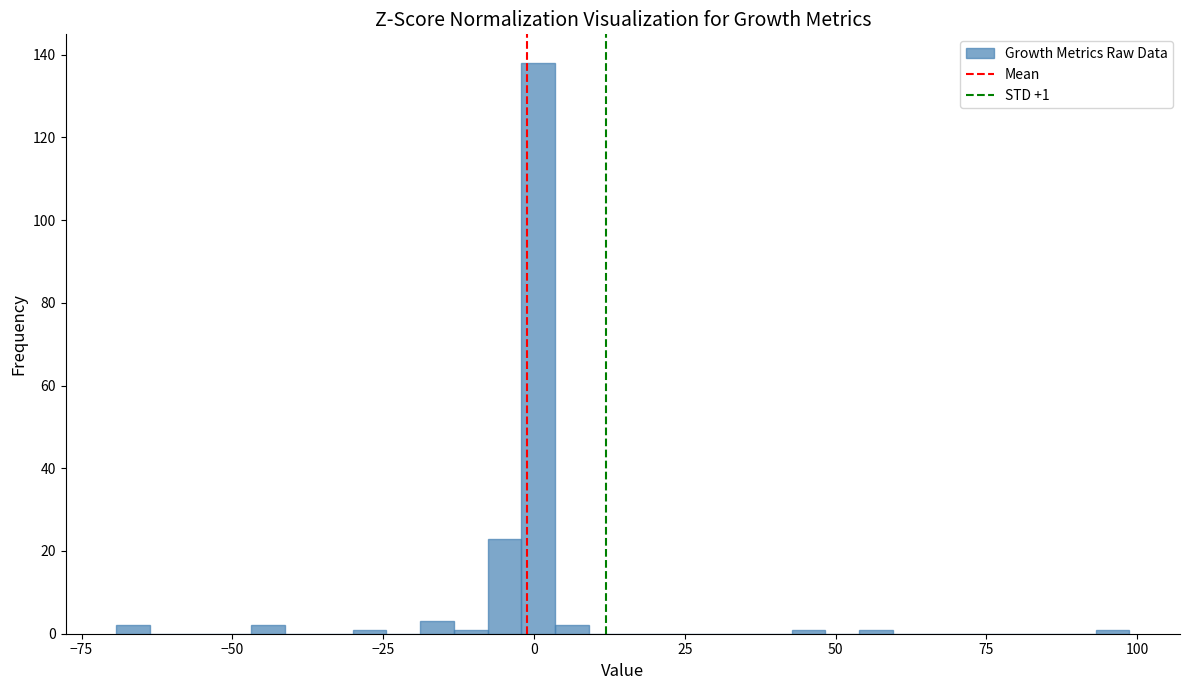

Read against the x-axis, roughly where is the centre of the tallest bar?

0